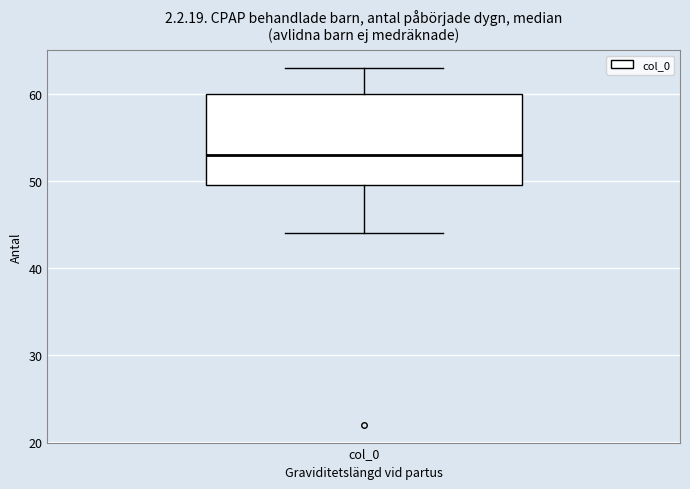

Where is the upper edge of the box for col_0 on the y-axis? The values are not printed on the chart, so give them approximately, as read against the axis.

60